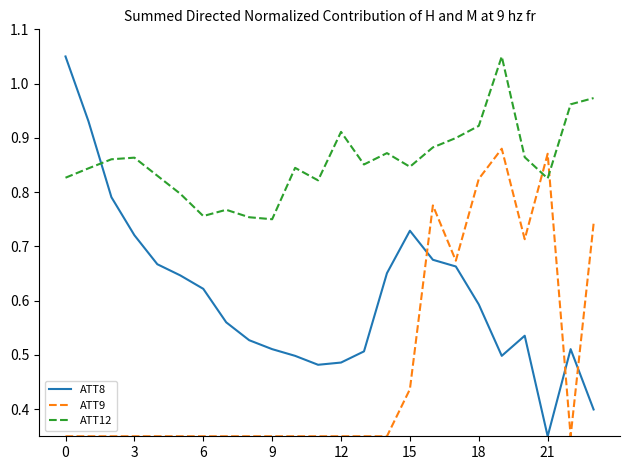

What are all the series names shown in the legend?

ATT8, ATT9, ATT12